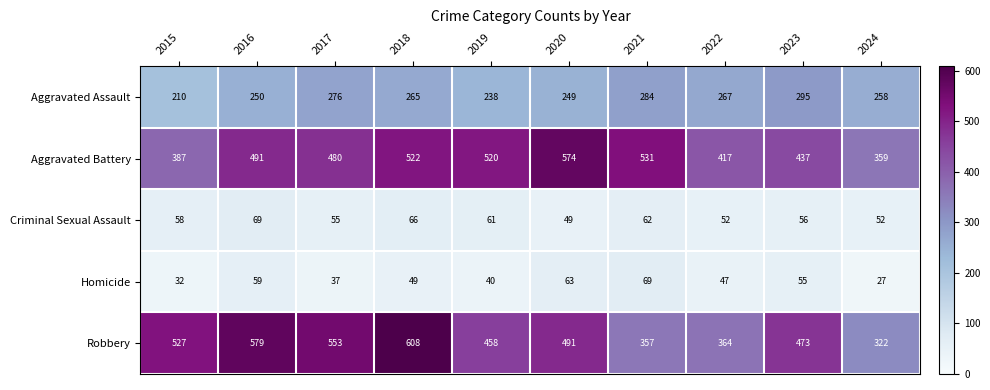

At which category is the sum across all series the highest?

2018